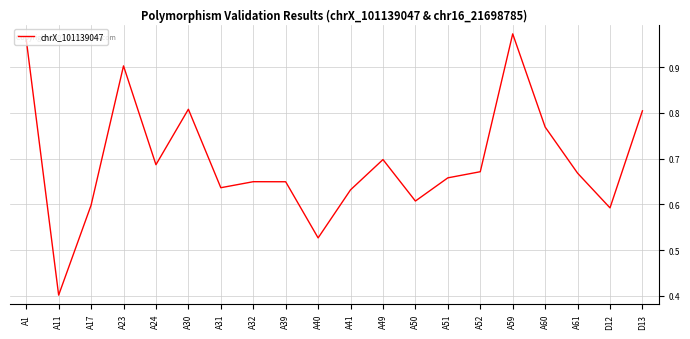

What is the change in value from A40 to A51?

+0.1